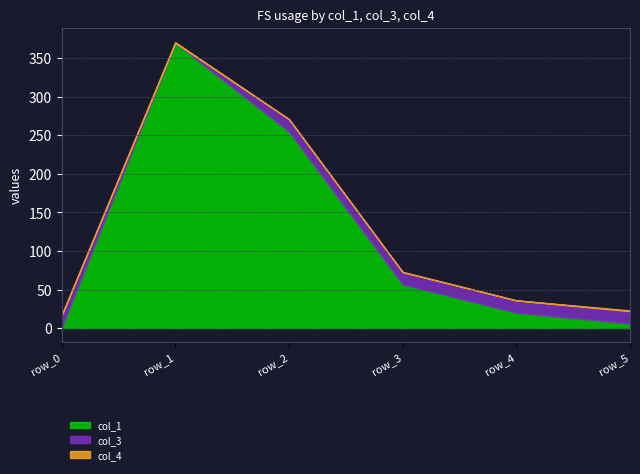

At row_3, list the series in order from smallest to largest.

col_4, col_3, col_1